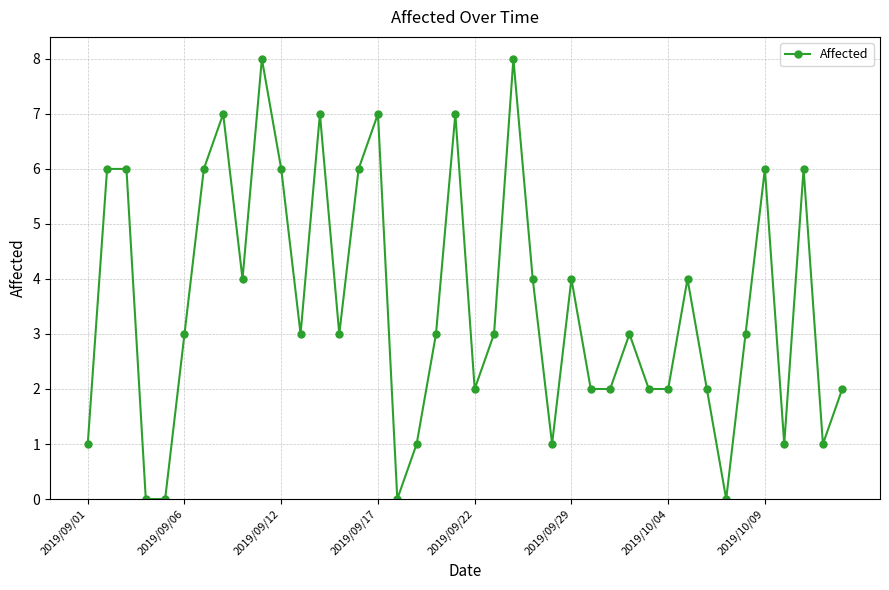

True or false: there are more than 0 points higher than both neighbors.

True